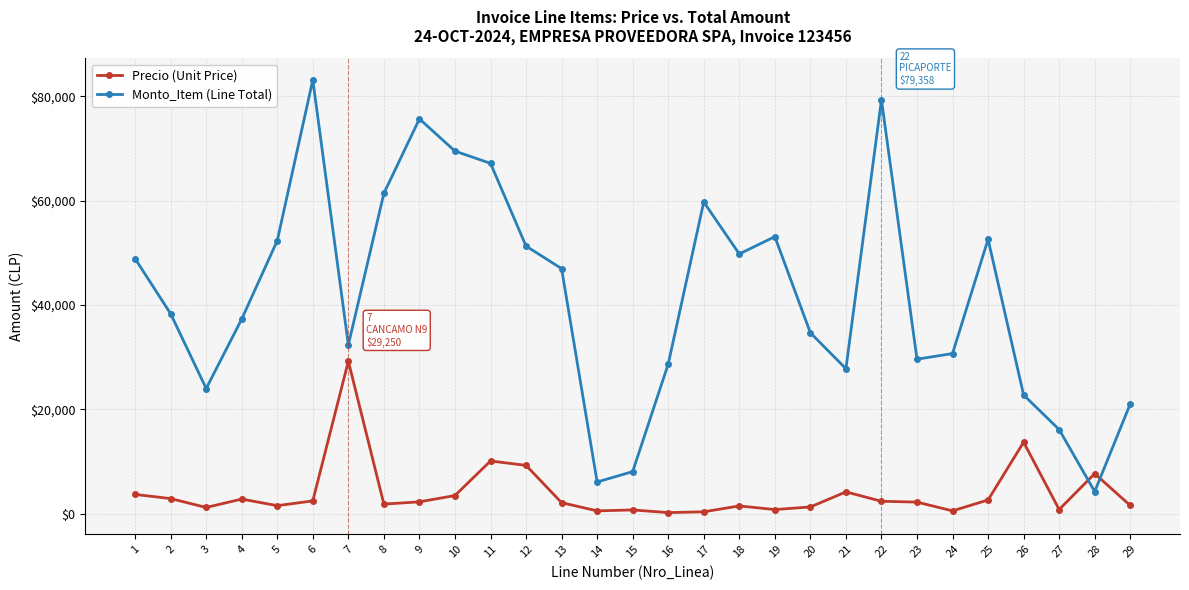

What is the highest value of the Monto_Item (Line Total) series?

83178